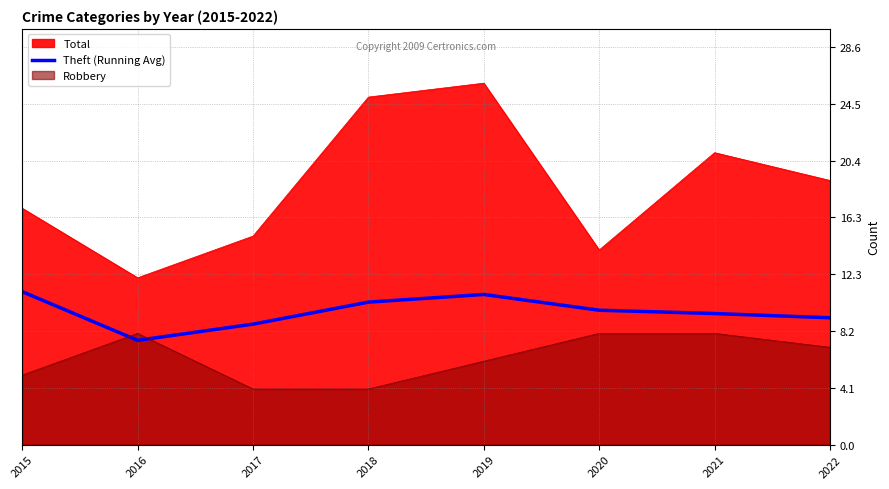

The value at 2020 is 15.6. True or false?

False